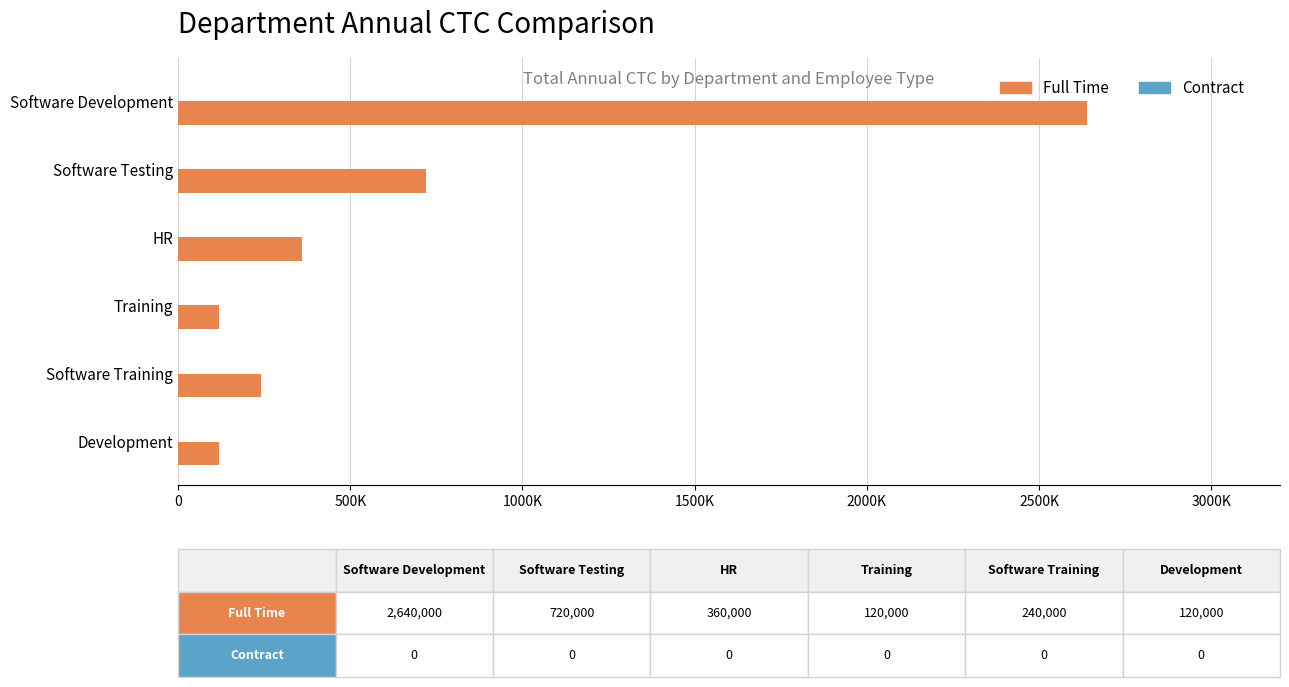

Are the bars horizontal?

Yes